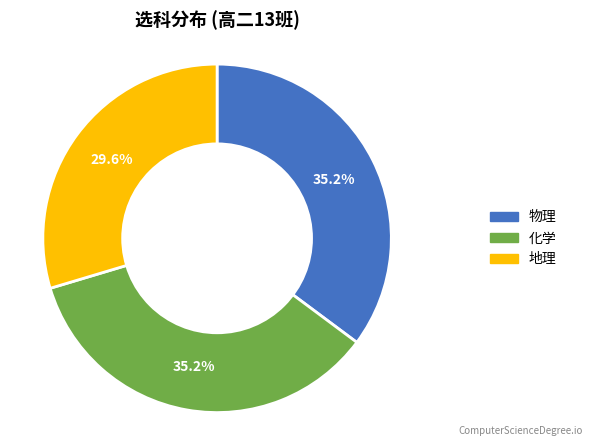

Is there any slice that represents more than half of the pie?

No